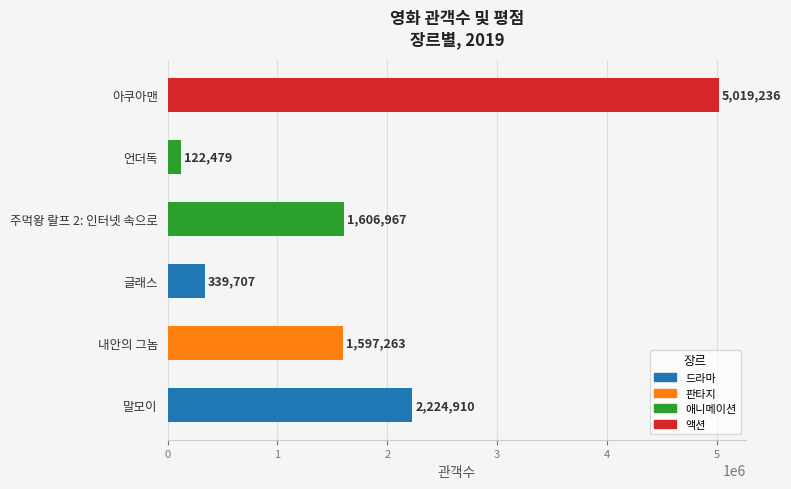

List the labels in order of value, largest first.

아쿠아맨, 말모이, 주먹왕 랄프 2: 인터넷 속으로, 내안의 그놈, 글래스, 언더독